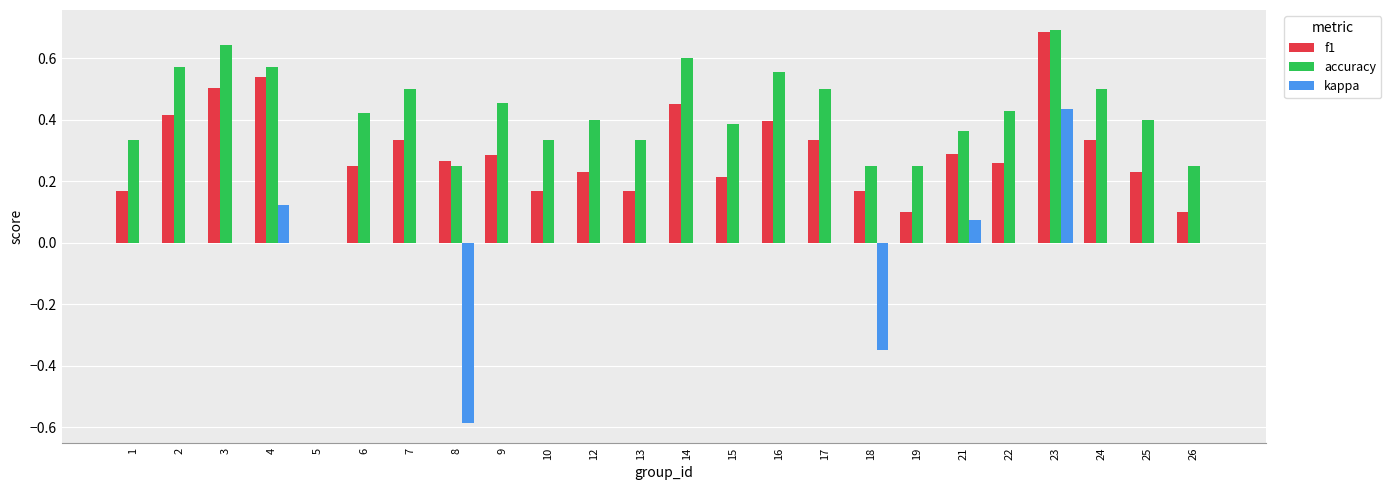

Are the bars horizontal?

No